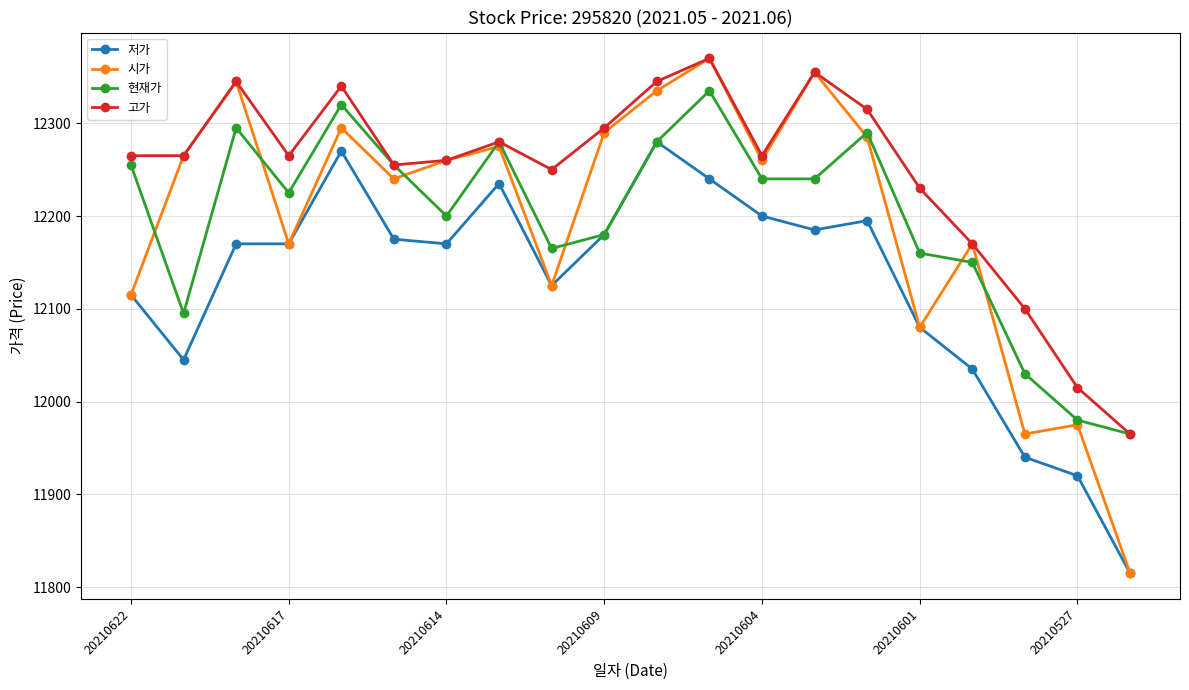

Is this an area chart (filled region under the line)?

No